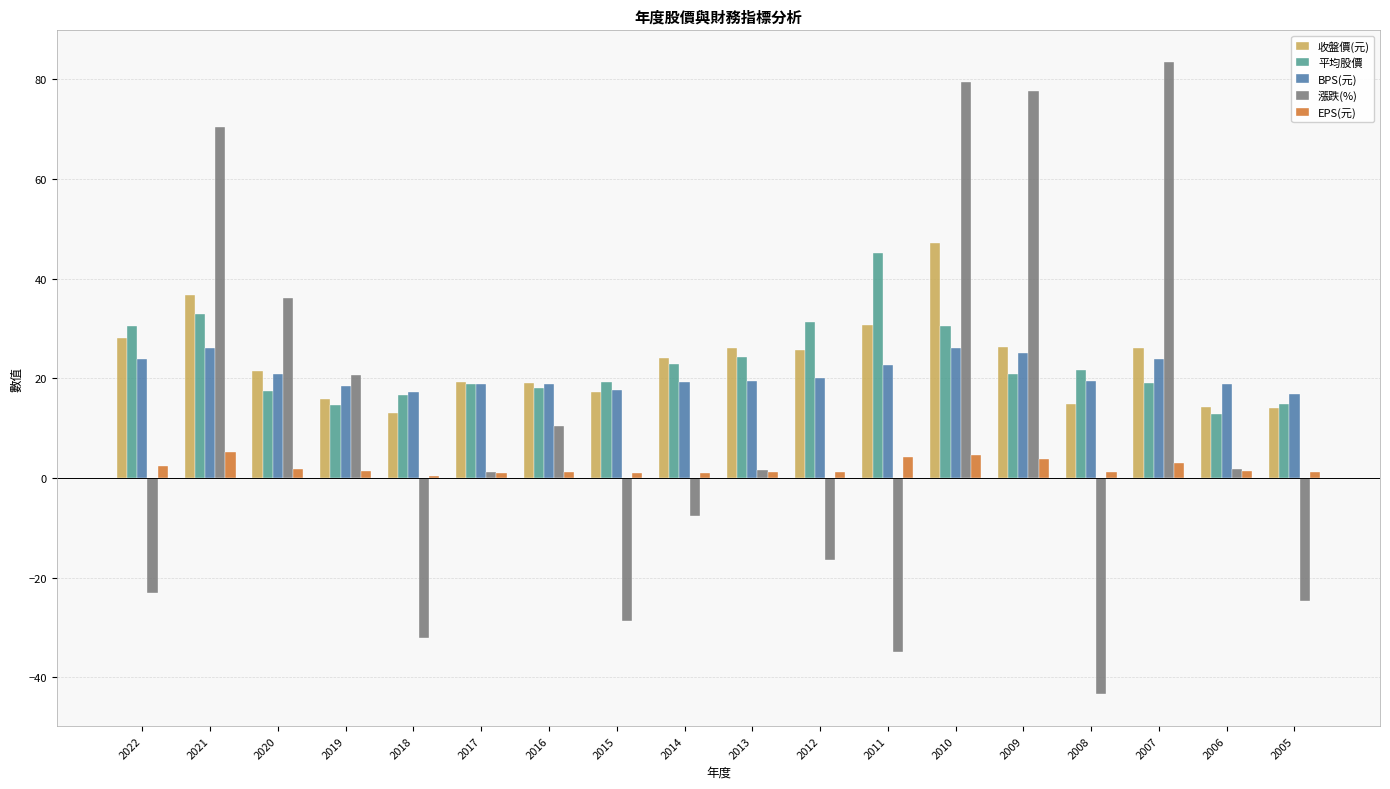

What is the difference between the highest and lowest values at 2022?

53.6